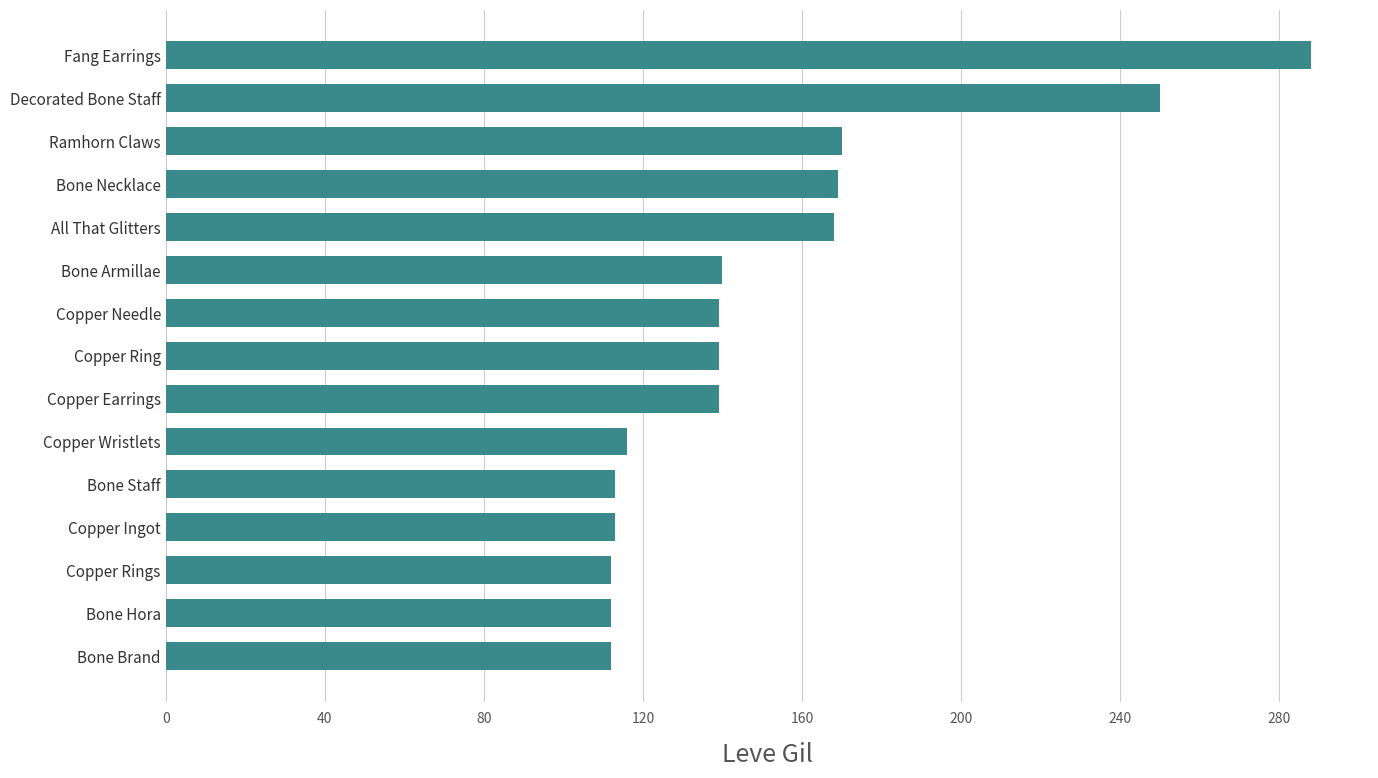

What is the smallest value displayed?

112